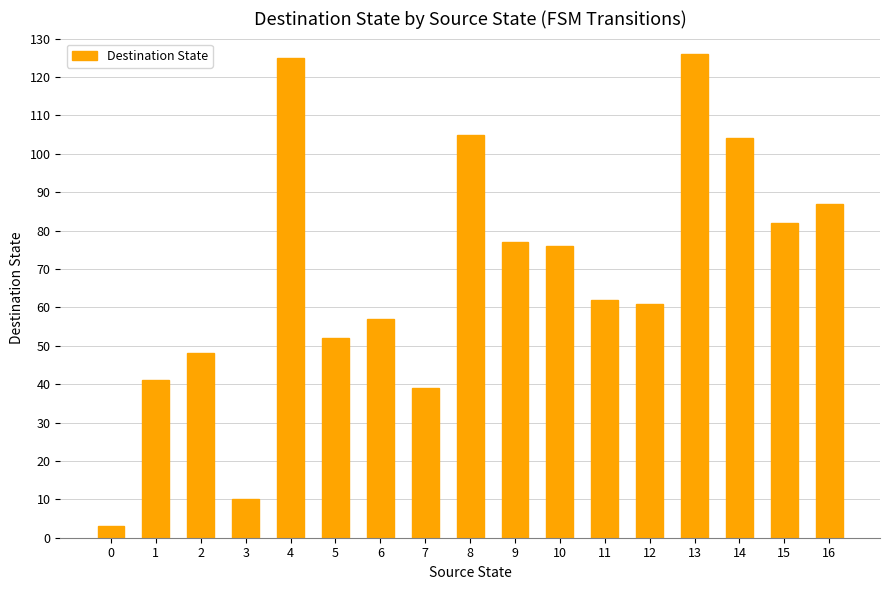

What is the difference between the values at 15 and 2?

34